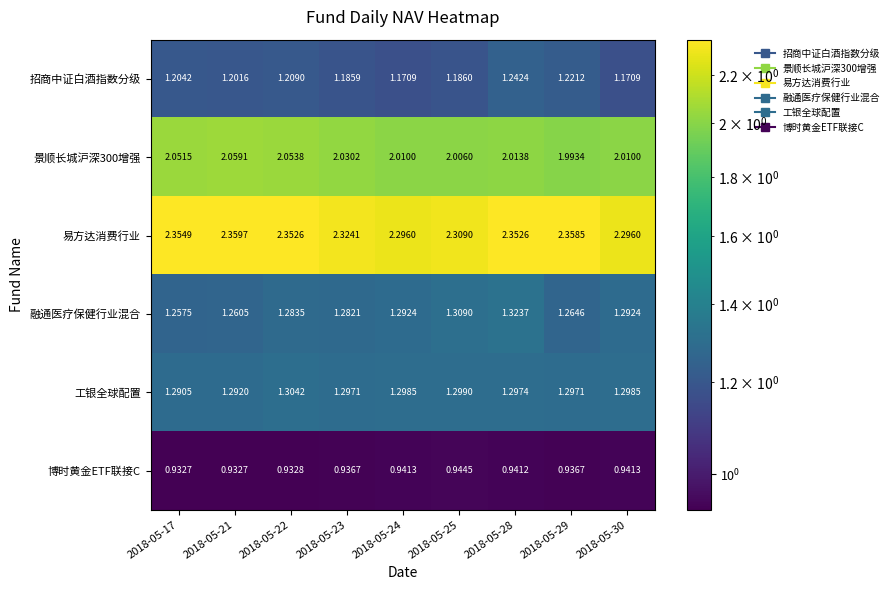

Which series has the largest range (max minus min)?

招商中证白酒指数分级